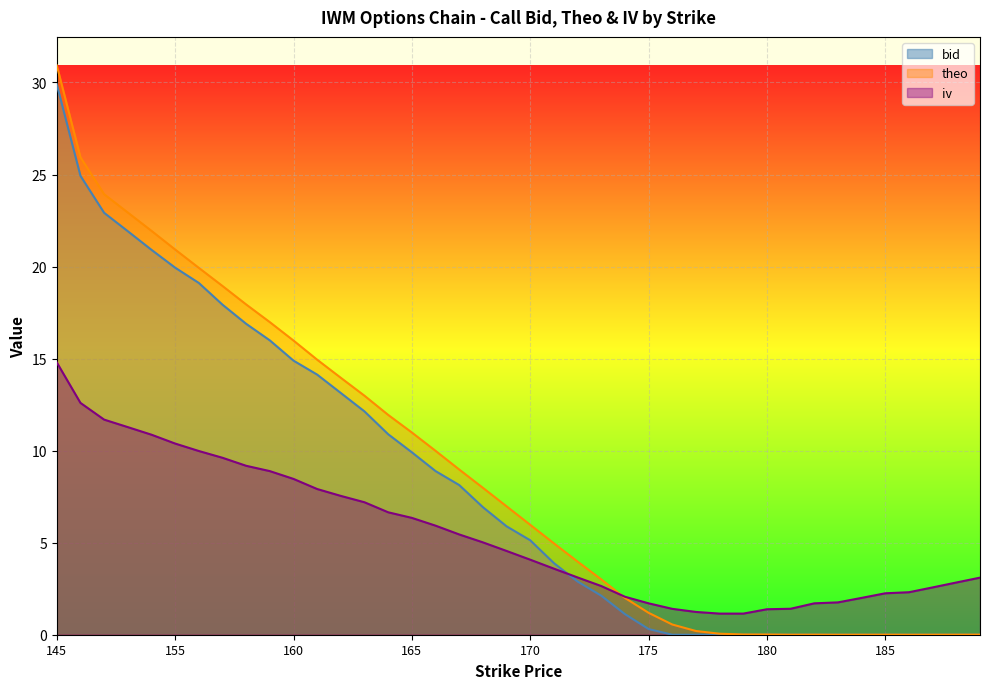

Reading left to right, transcribe all the data shown in this chart.

bid: 29.9	24.9	22.9	21.9	20.9	19.9	19.1	17.9	16.9	16.0	14.9	14.1	13.1	12.1	10.9	9.9	8.9	8.1	6.9	5.9	5.1	3.9	2.9	2.1	1.1	0.3	0.0	0.0	0.0	0.0	0.0	0.0	0.0	0.0	0.0	0.0	0.0	0.0	0.0	0.0
theo: 30.9	25.9	23.9	22.9	21.9	20.9	19.9	18.9	17.9	17.0	16.0	14.9	14.0	13.0	11.9	11.0	10.0	9.0	8.0	7.0	6.0	5.0	4.0	3.0	2.0	1.2	0.6	0.2	0.1	0.0	0.0	0.0	0.0	0.0	0.0	0.0	0.0	0.0	0.0	0.0
iv: 14.8	12.6	11.7	11.3	10.9	10.4	10.0	9.6	9.2	8.9	8.5	7.9	7.5	7.2	6.7	6.3	5.9	5.4	5.0	4.6	4.1	3.6	3.1	2.6	2.1	1.7	1.4	1.2	1.1	1.1	1.4	1.4	1.7	1.8	2.0	2.3	2.3	2.6	2.8	3.1